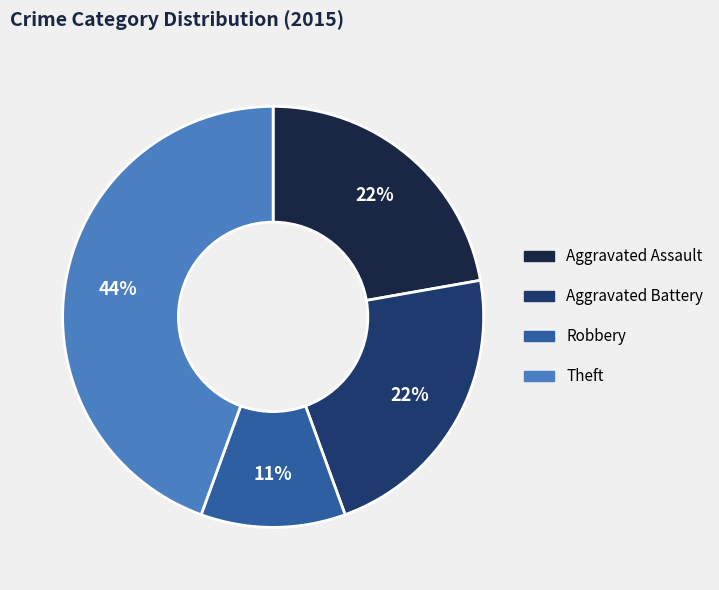

Which slice is the largest?

Theft